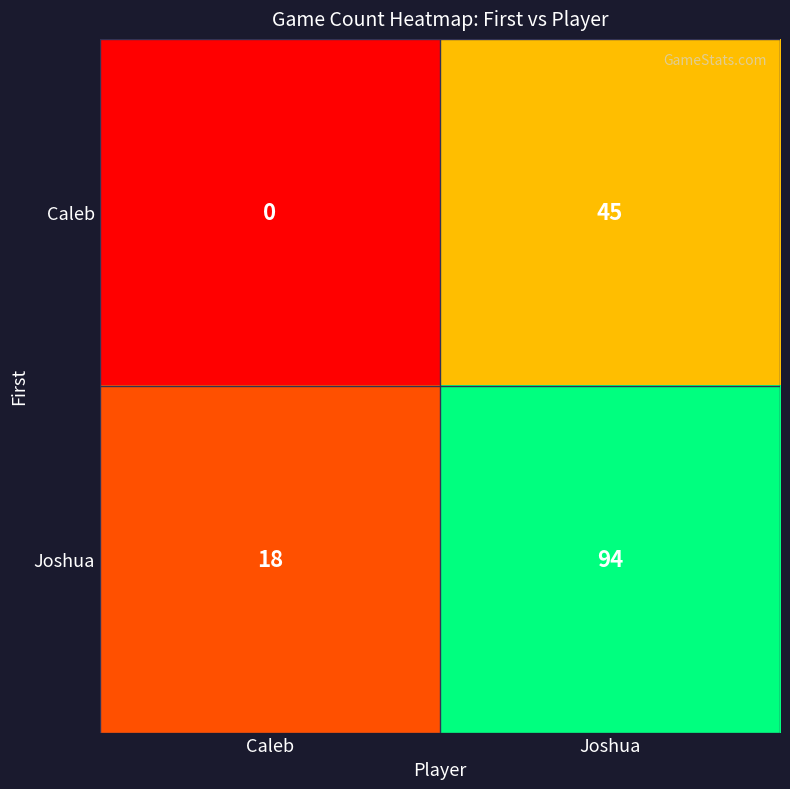

The value of Caleb at Joshua is 45. True or false?

True